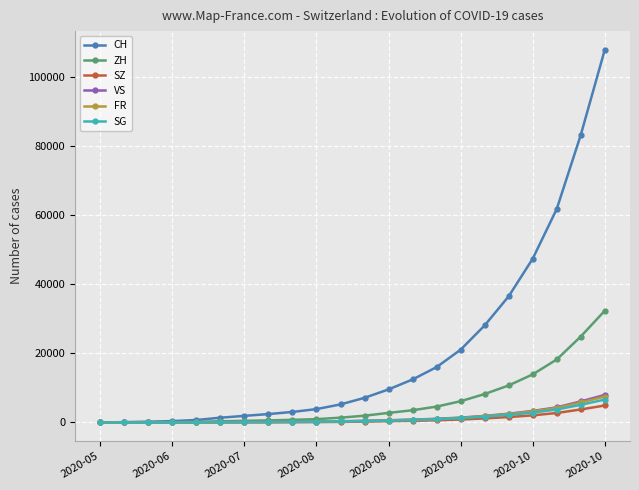

Which series has the largest total across all categories?

CH